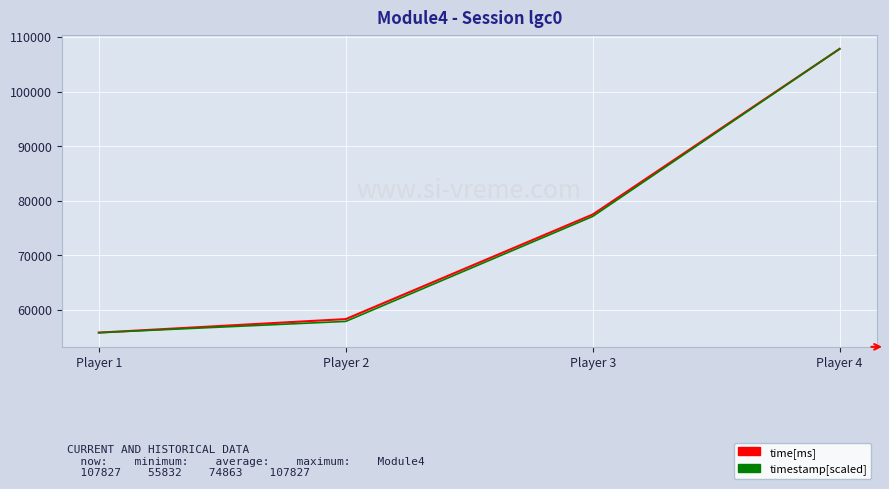

How many series are shown in this chart?

2